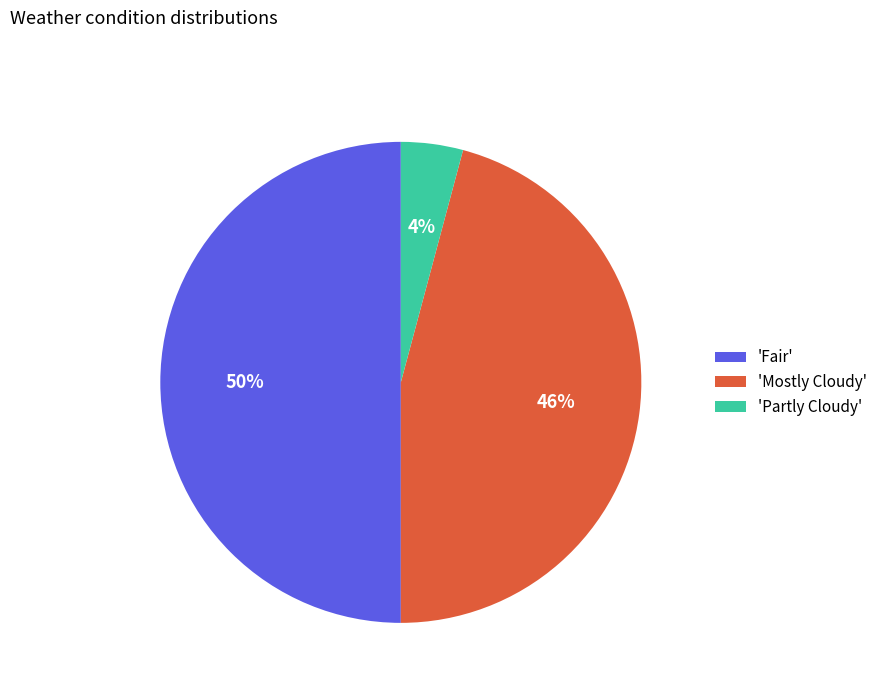

Count the number of slices in the pie.

3